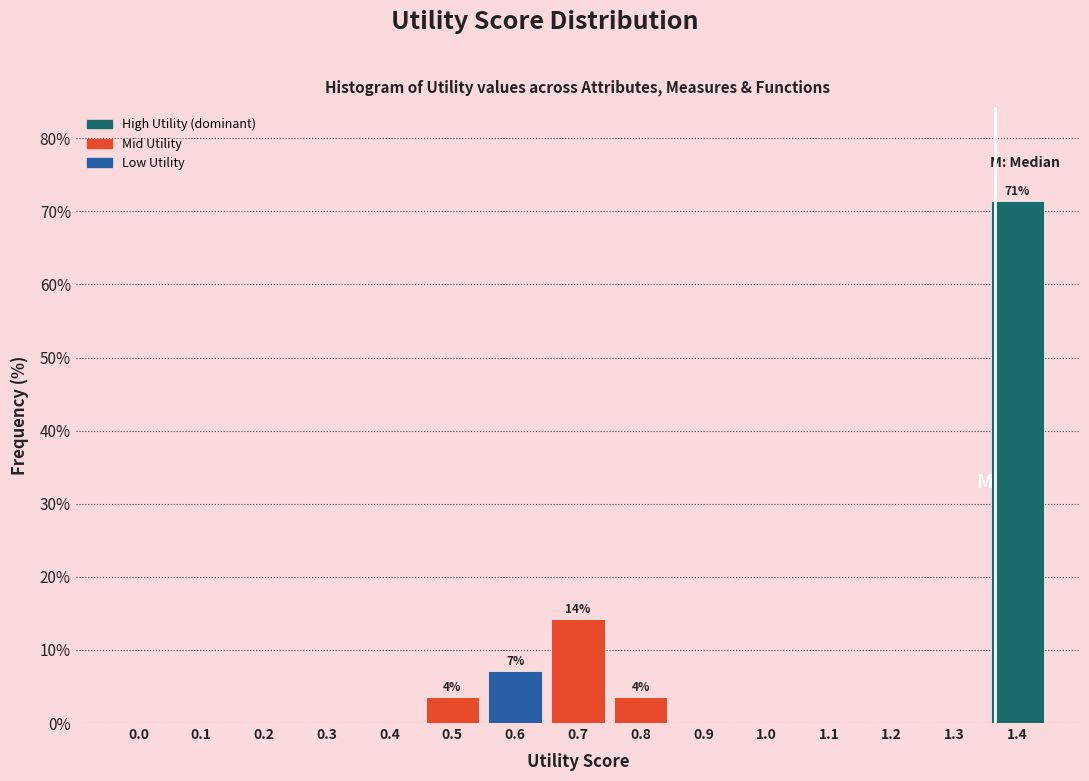

Reading left to right, transcribe all the data shown in this chart.

0.0=0.0	0.1=0.0	0.2=0.0	0.3=0.0	0.4=0.0	0.5=3.6	0.6=7.1	0.7=14.3	0.8=3.6	0.9=0.0	1.0=0.0	1.1=0.0	1.2=0.0	1.3=0.0	1.4=71.4